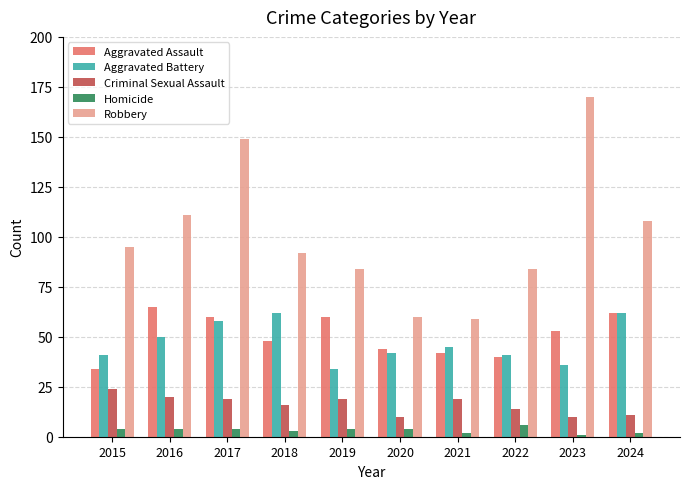

At 2019, list the series in order from smallest to largest.

Homicide, Criminal Sexual Assault, Aggravated Battery, Aggravated Assault, Robbery